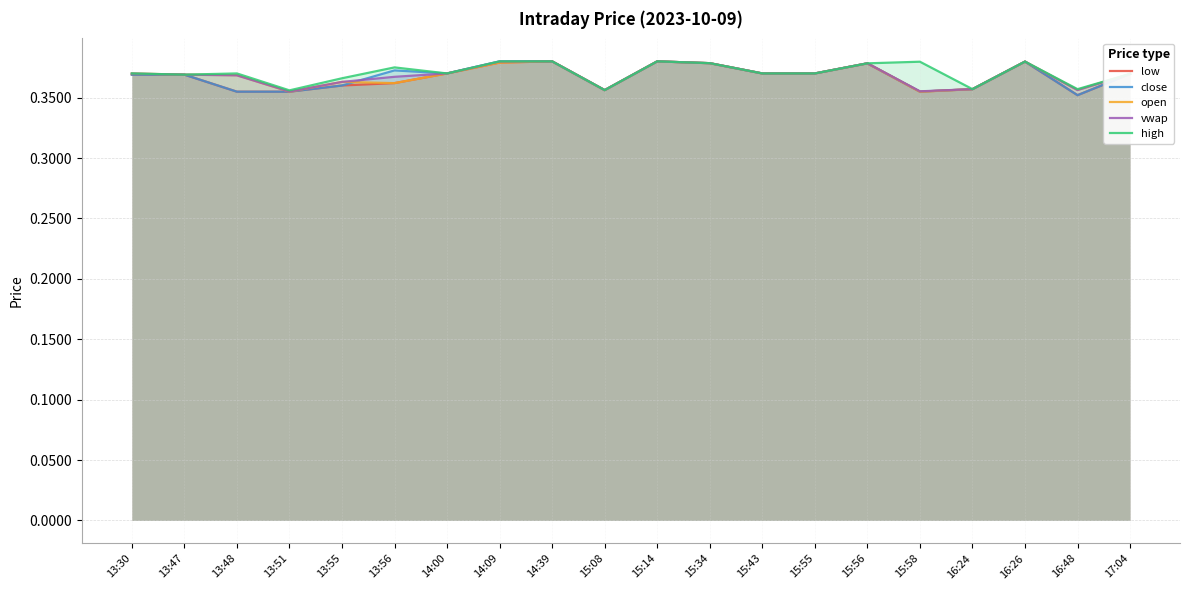

Which category has the lowest value in the high series?

13:51